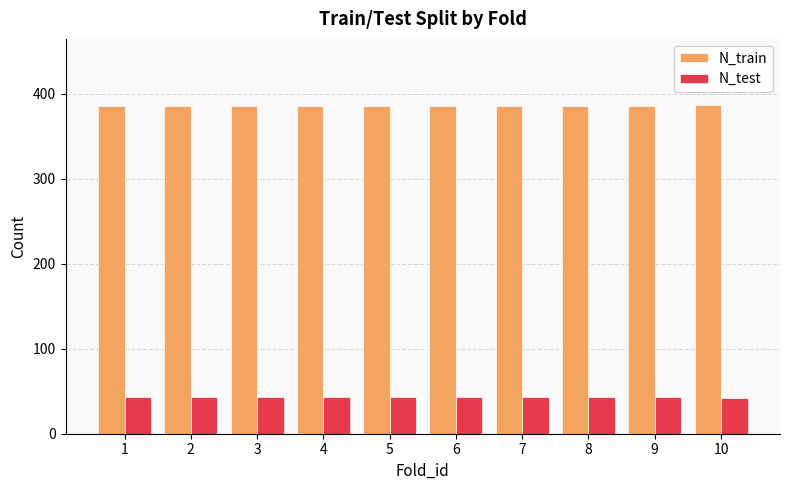

What is the sum of all N_train values?

3861